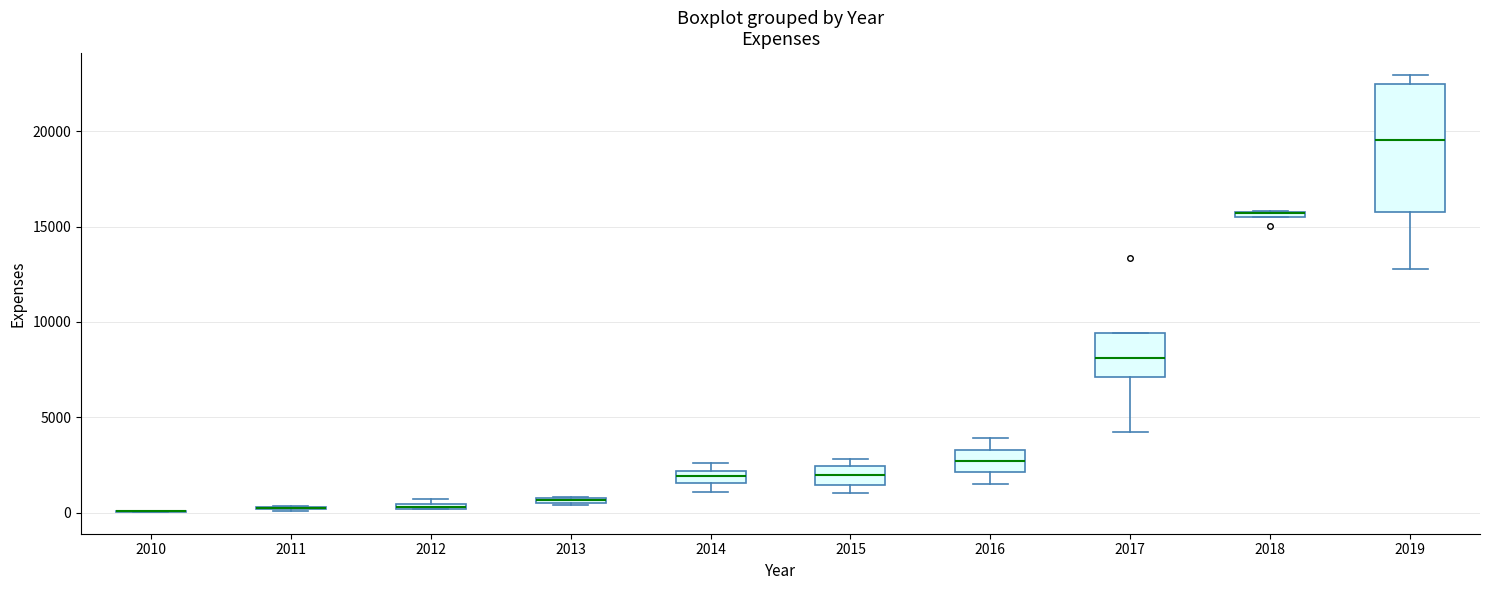

Which box is the tallest, from its lower edge to its upper edge?

2019